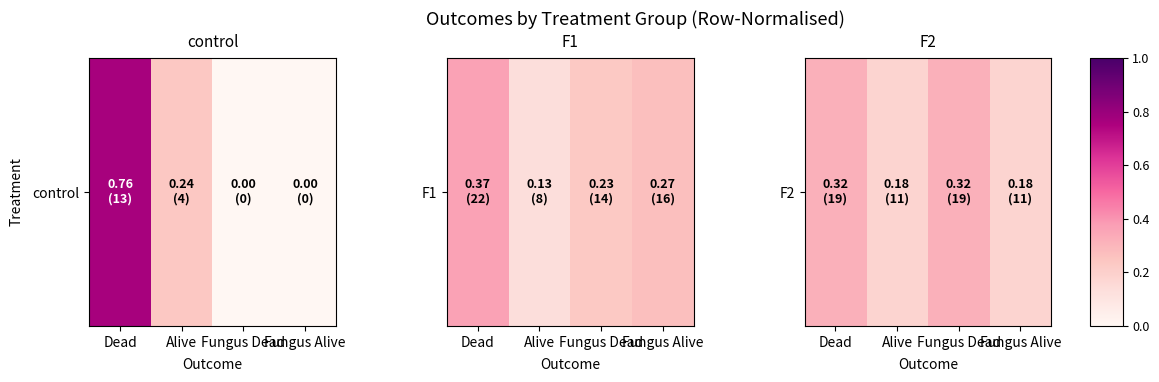

Which category has the highest value across all series?

Dead